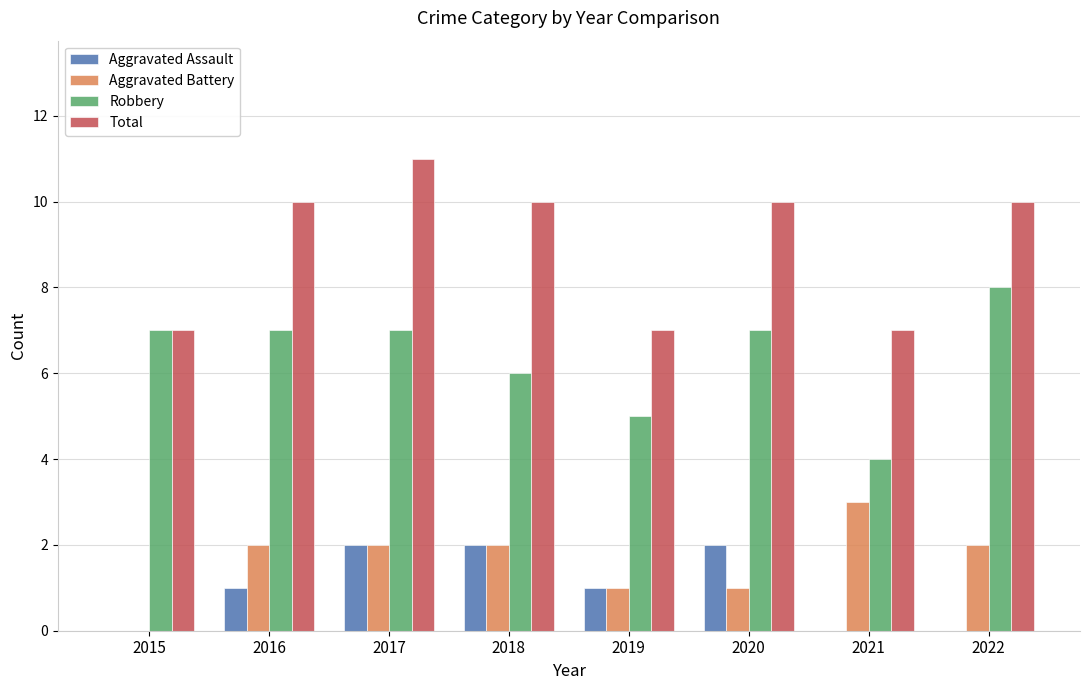

What is the difference between the Aggravated Battery values at 2021 and 2017?

1